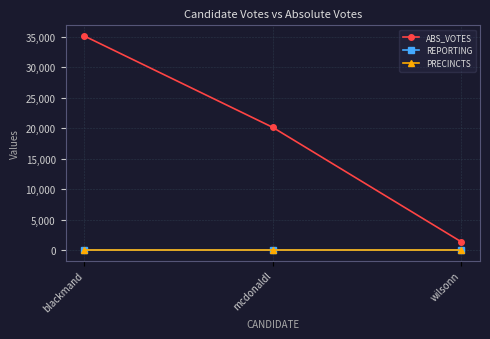

Is this an area chart (filled region under the line)?

No